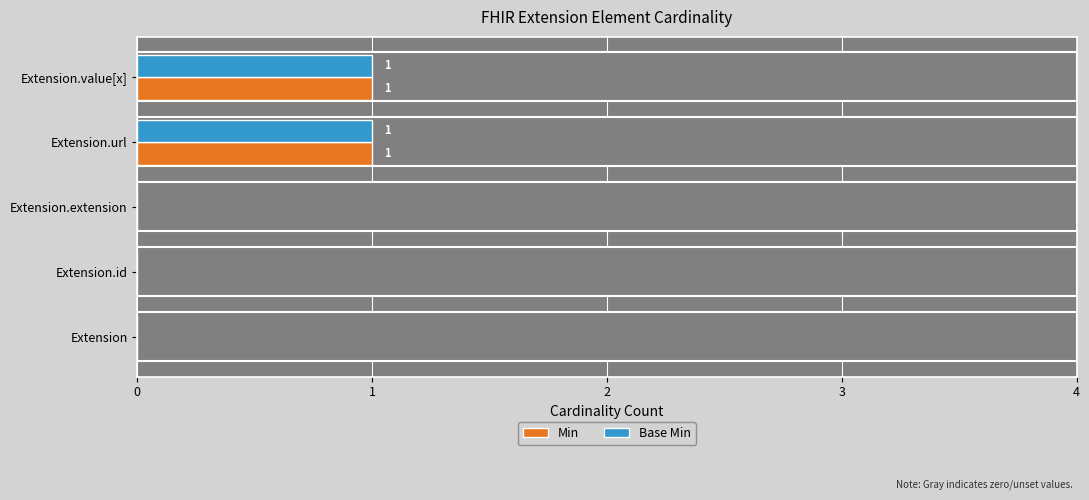

Which series has the largest total across all categories?

Min